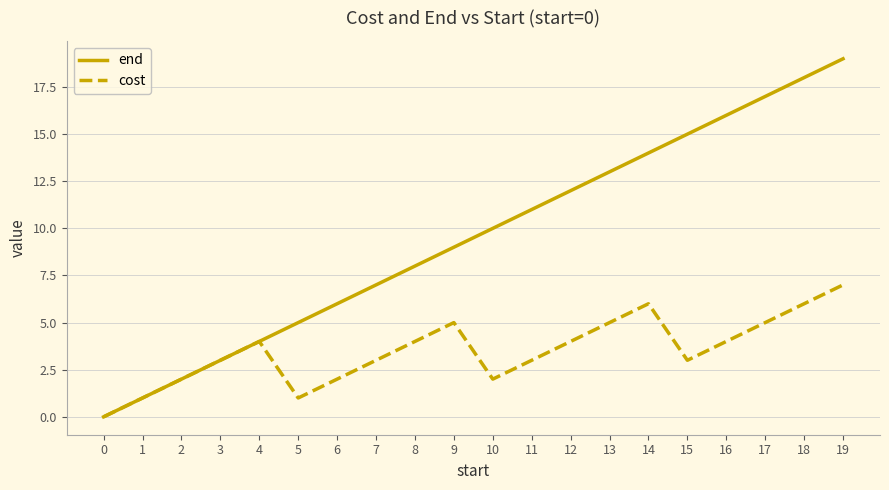

List the series in order of their peak value, highest first.

end, cost